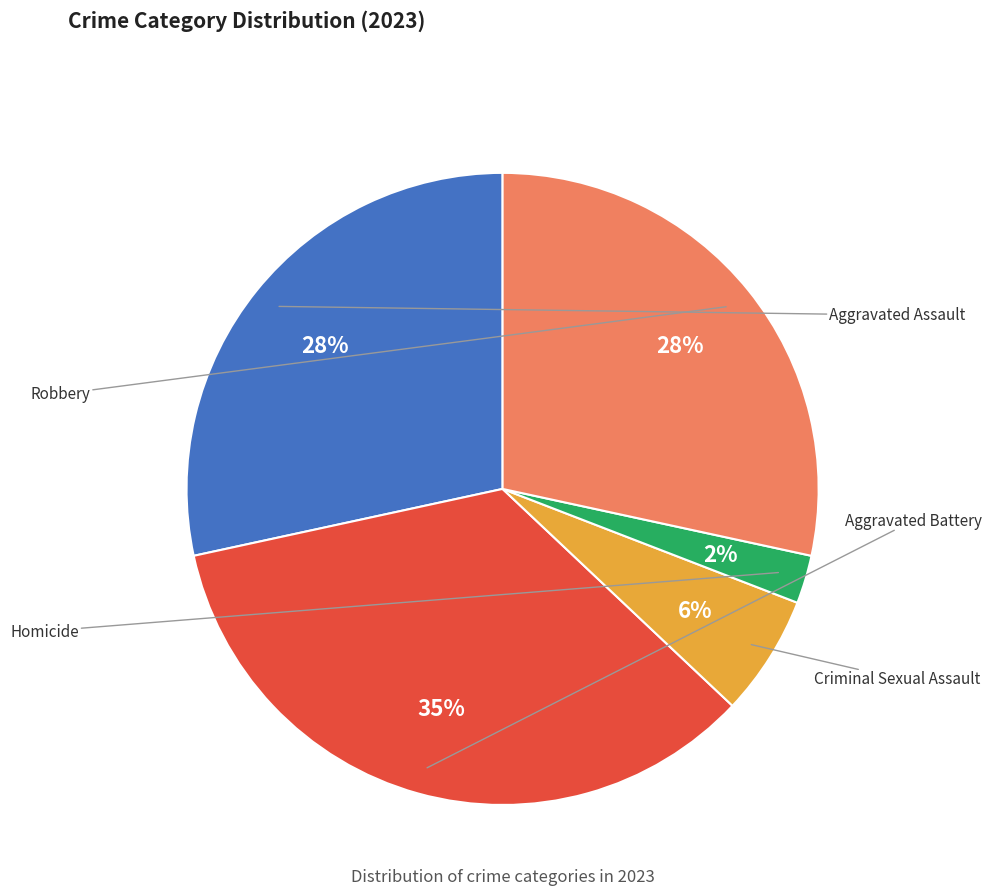

Approximately how many times larger is the value at Aggravated Battery compared to Aggravated Assault?

1.2